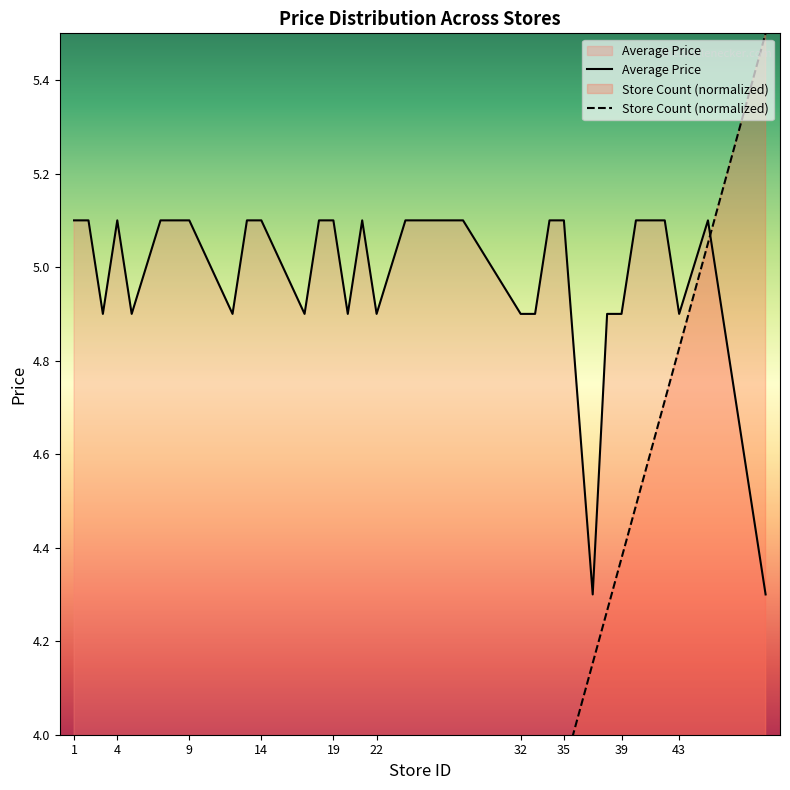

How many Average Price values are between 4 and 5?

13